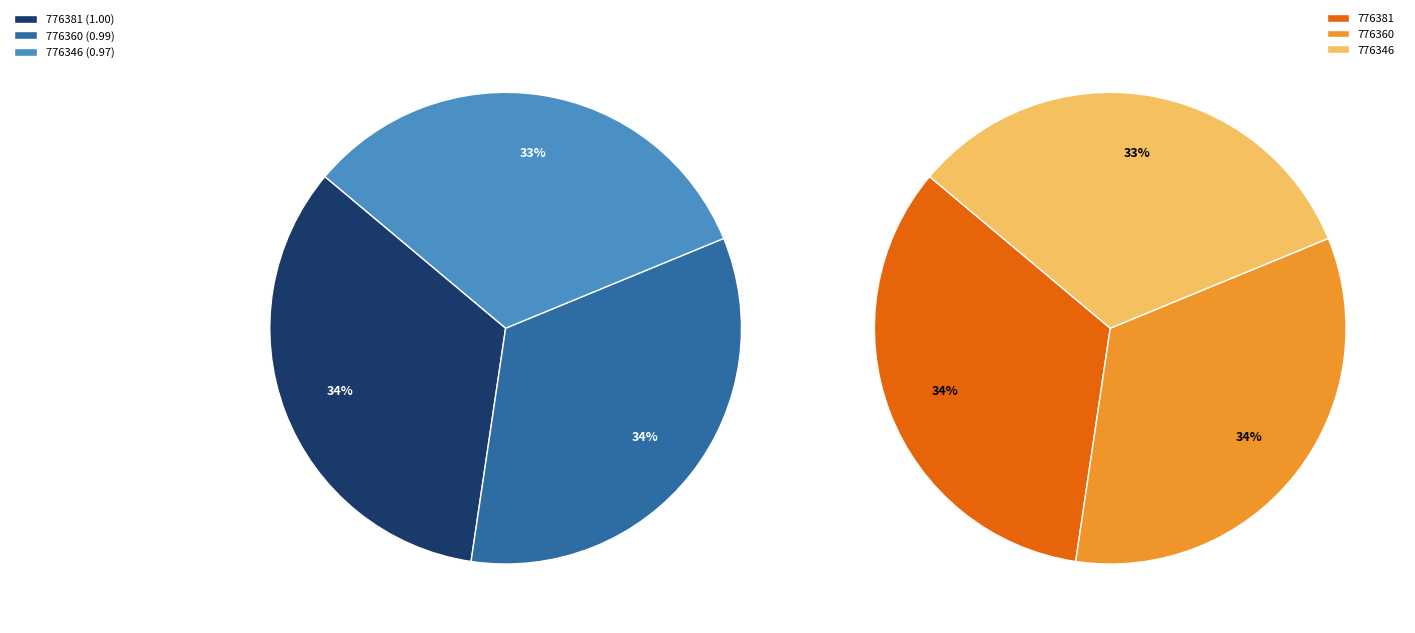

Is 776360 the majority of the pie?

No